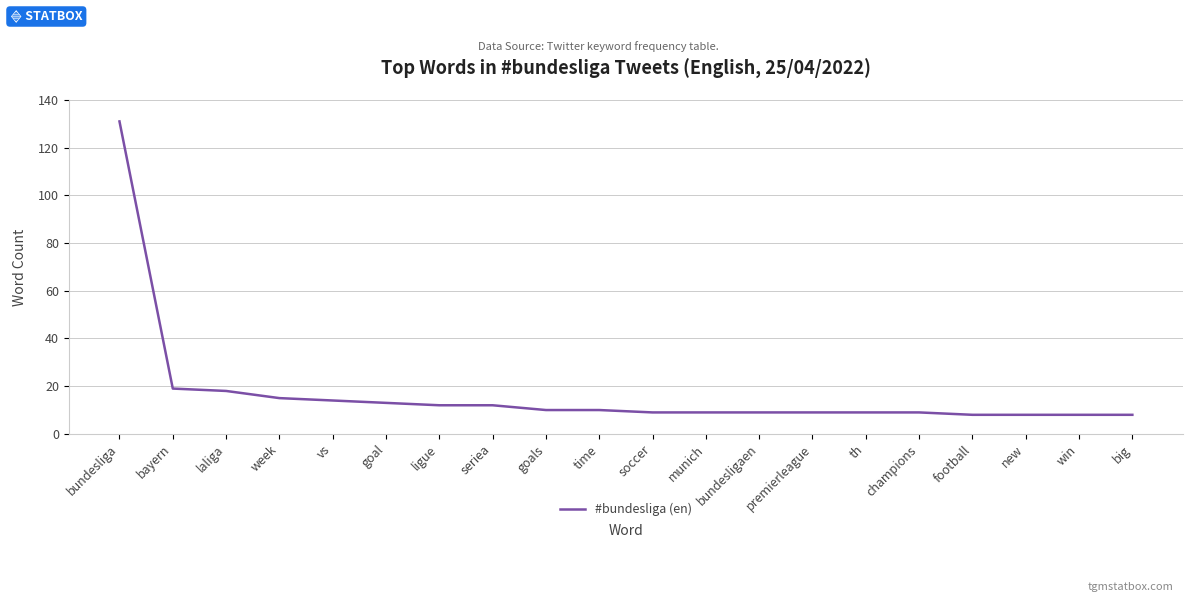

Which category has the highest value across all series?

bundesliga